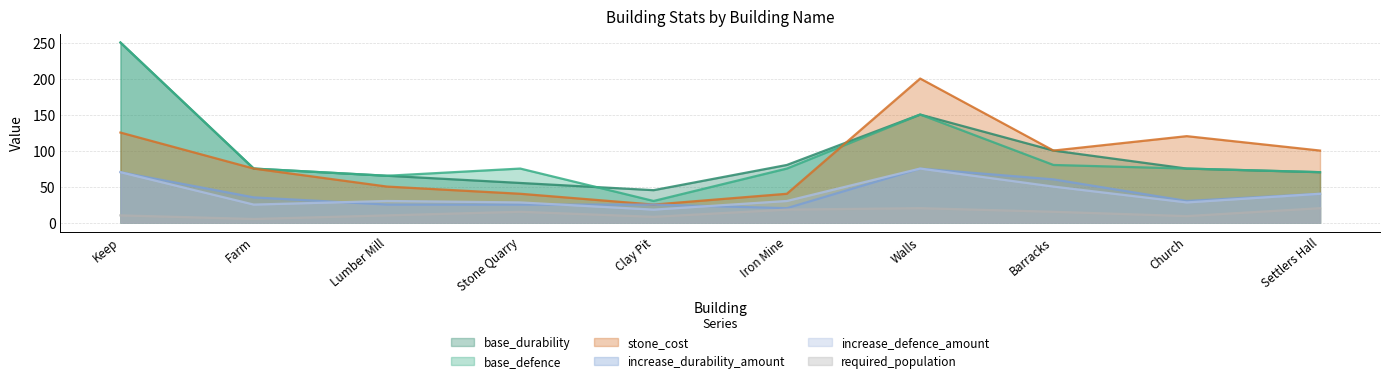

How many series are shown in this chart?

6